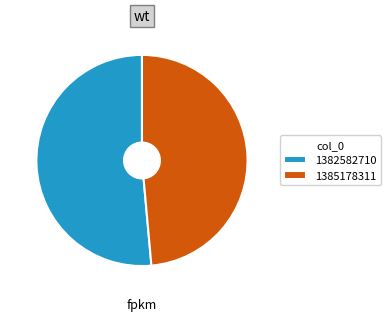

Rank the categories by value from highest to lowest.

1382582710, 1385178311